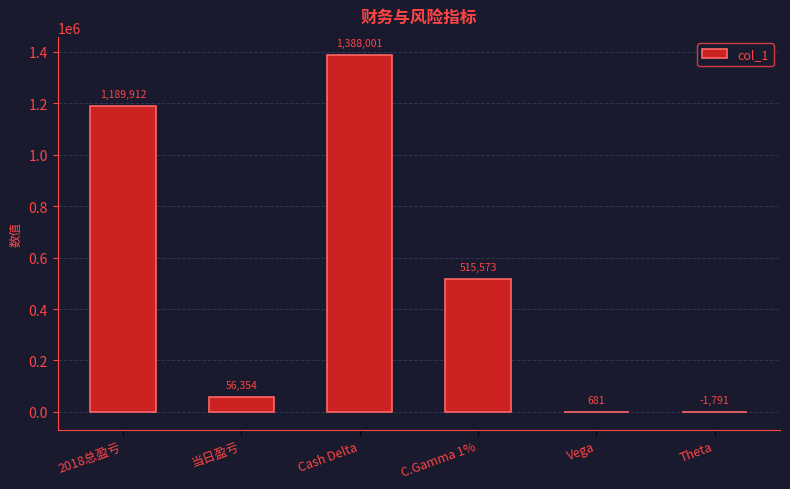

Between Vega and Cash Delta, which is larger?

Cash Delta